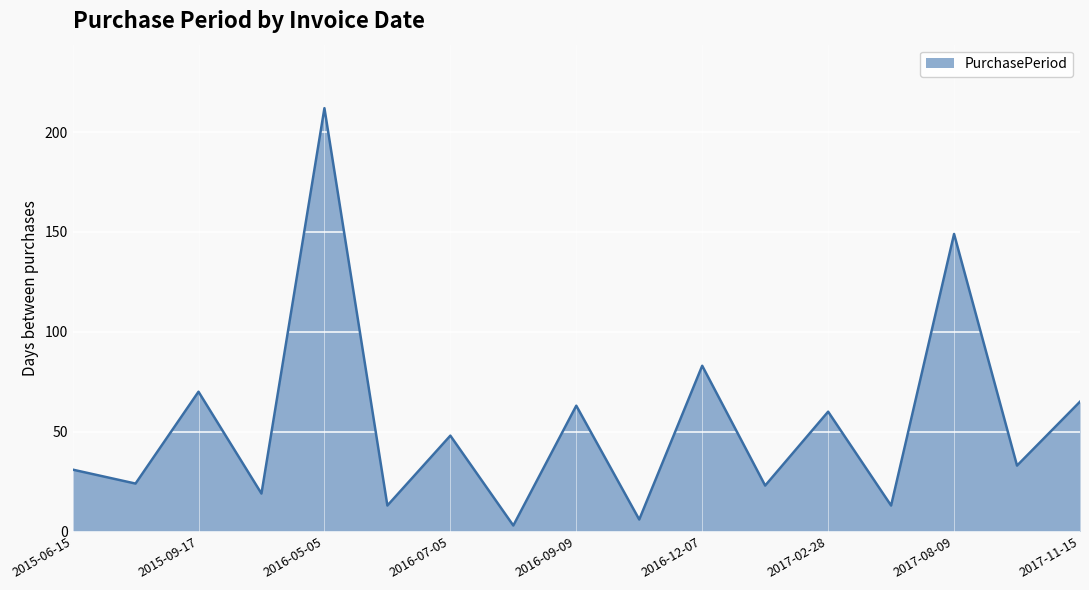

What is the greatest value displayed?

212